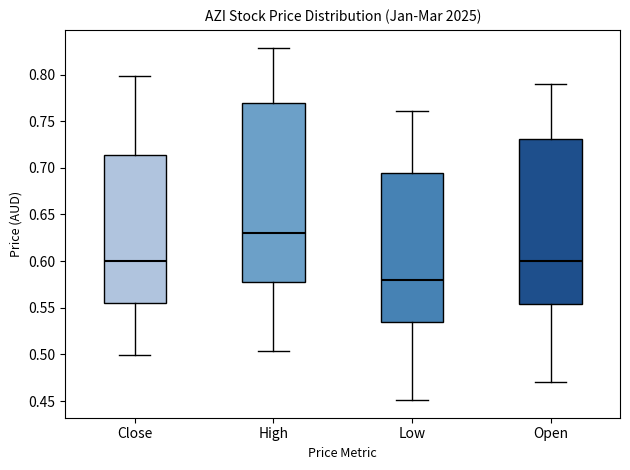

Which box has the lowest median line?

Low